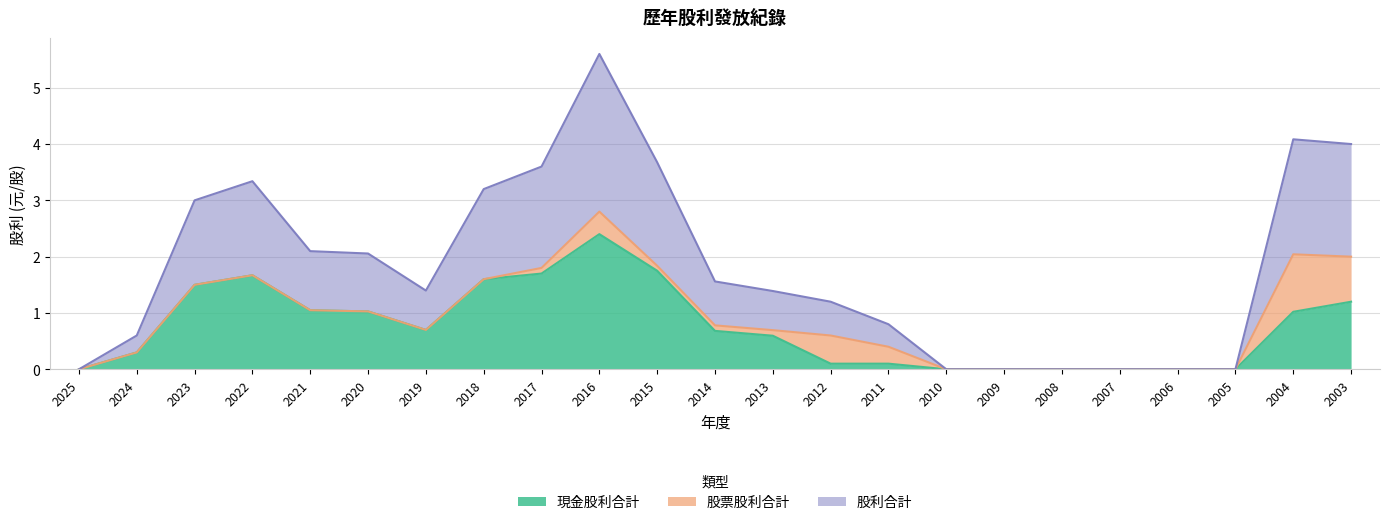

True or false: 現金股利合計 and 股利合計 intersect in this chart.

False